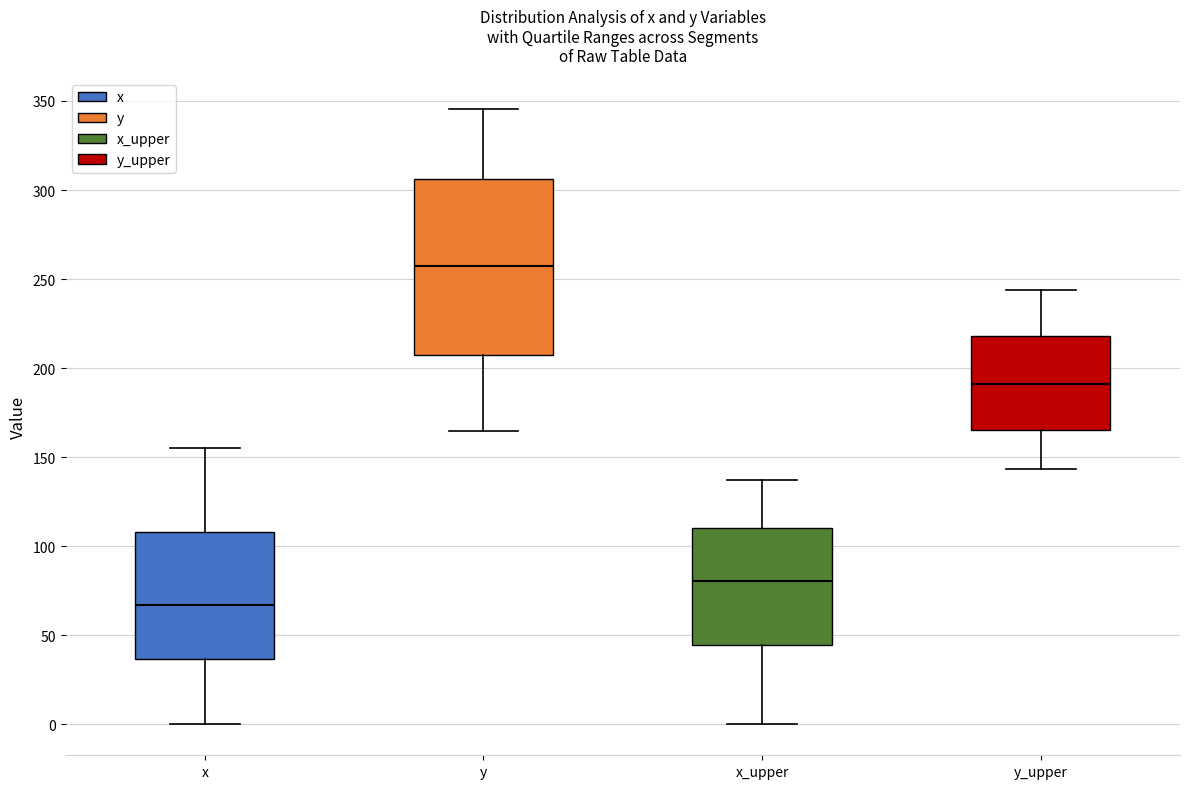

Reading left to right, transcribe this box plot: for each box, give where its median line is, the range the box spans, and where its two whiskers end, as read against the y-axis. The values are not printed on the chart, so give them approximately, as read against the axis.

x: median 65, box 35 to 110, whiskers 0 to 155
y: median 255, box 205 to 305, whiskers 165 to 345
x_upper: median 80, box 45 to 110, whiskers 0 to 135
y_upper: median 190, box 165 to 220, whiskers 145 to 245